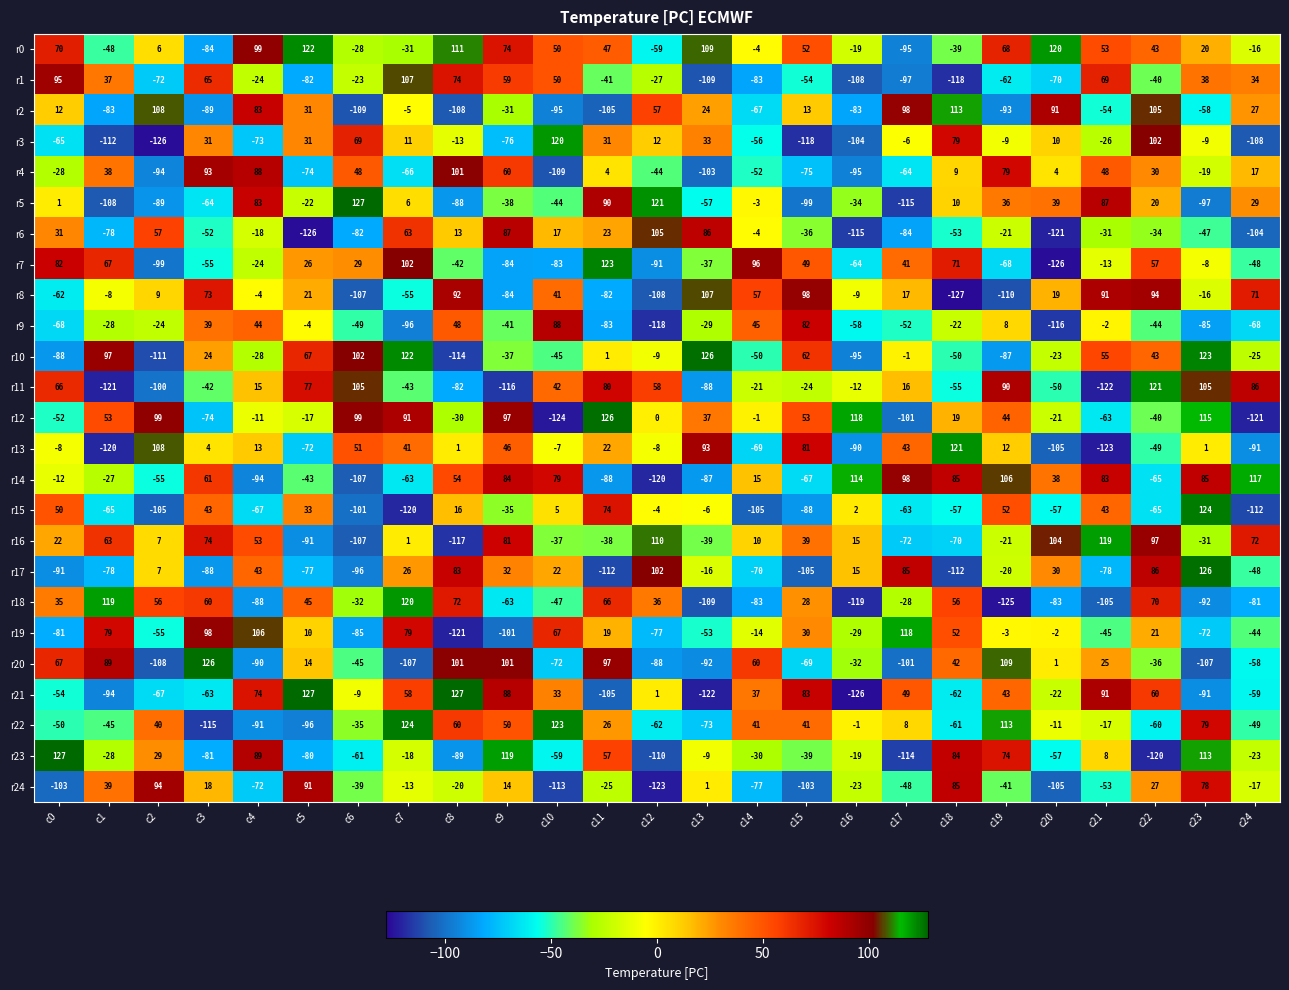

Which series has the largest total across all categories?

r0